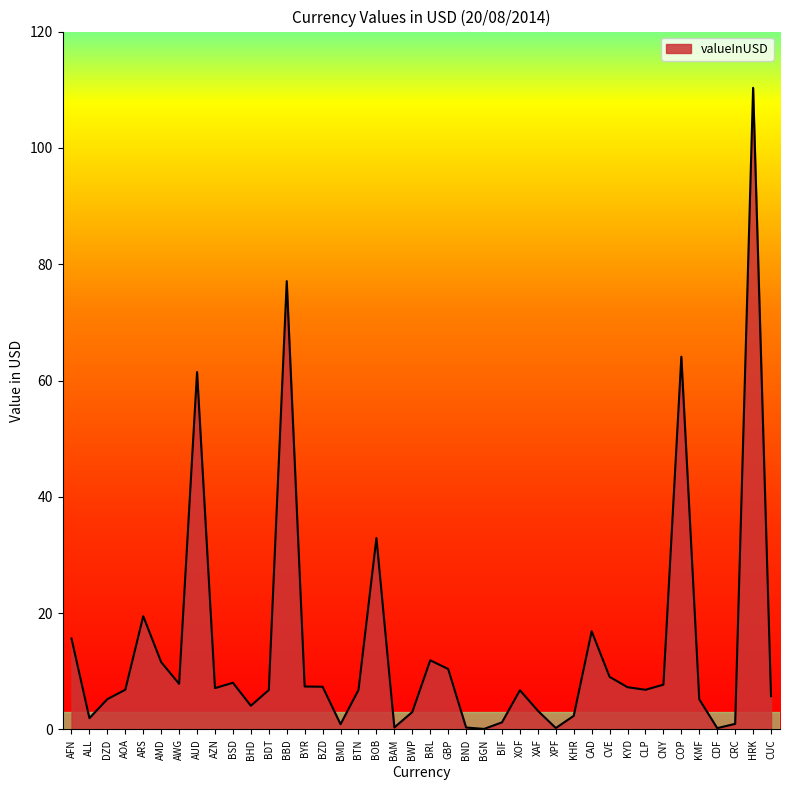

Does the chart have visible grid lines?

No